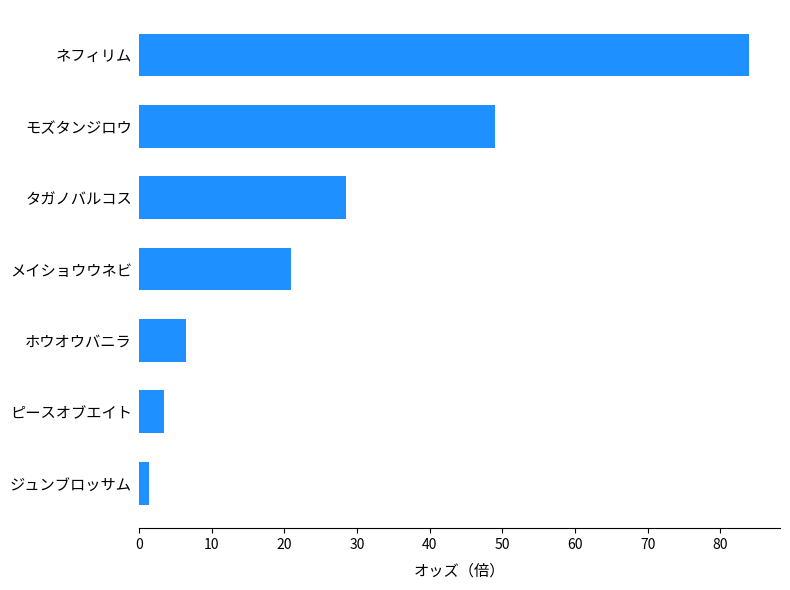

Is it true that the value at ピースオブエイト is 3.5?

True